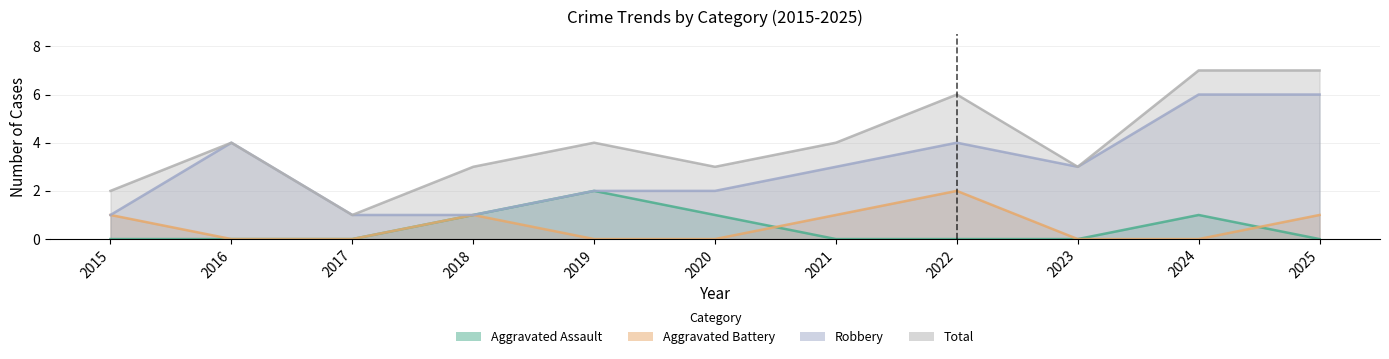

What is the minimum value for Total?

1